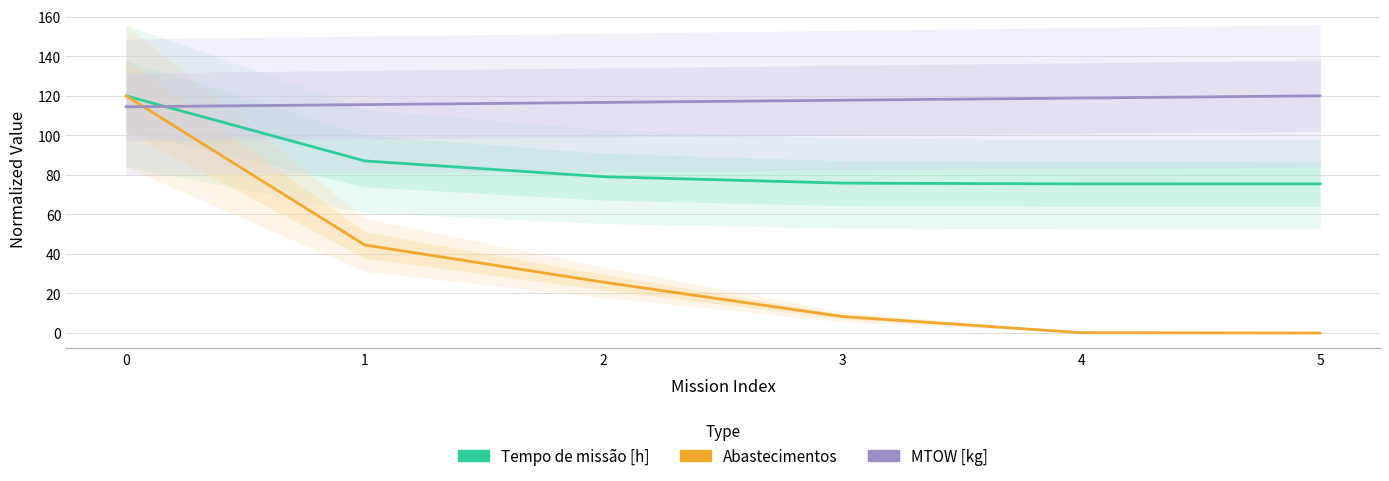

The Abastecimentos series shows 0.2 at 4. True or false?

True